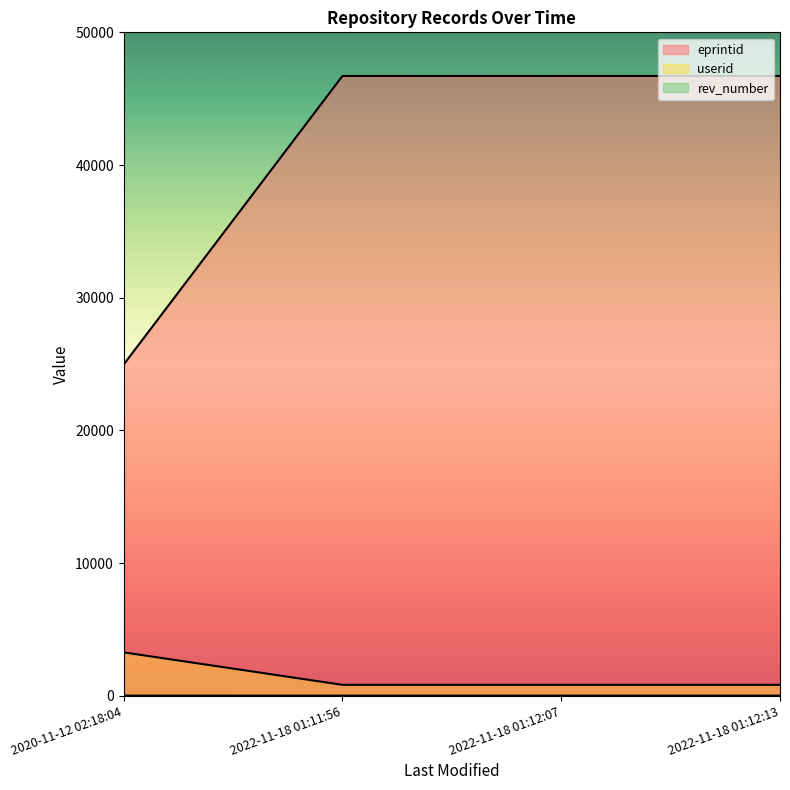

Count the number of data series in this chart.

3